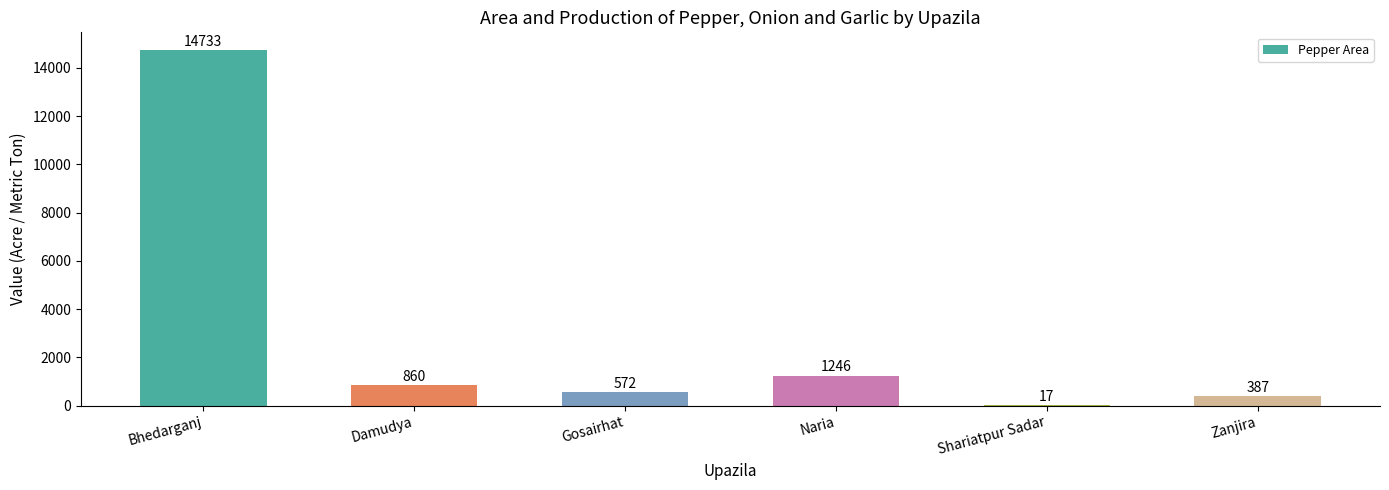

What is the sum of the values at Zanjira and Shariatpur Sadar?

404